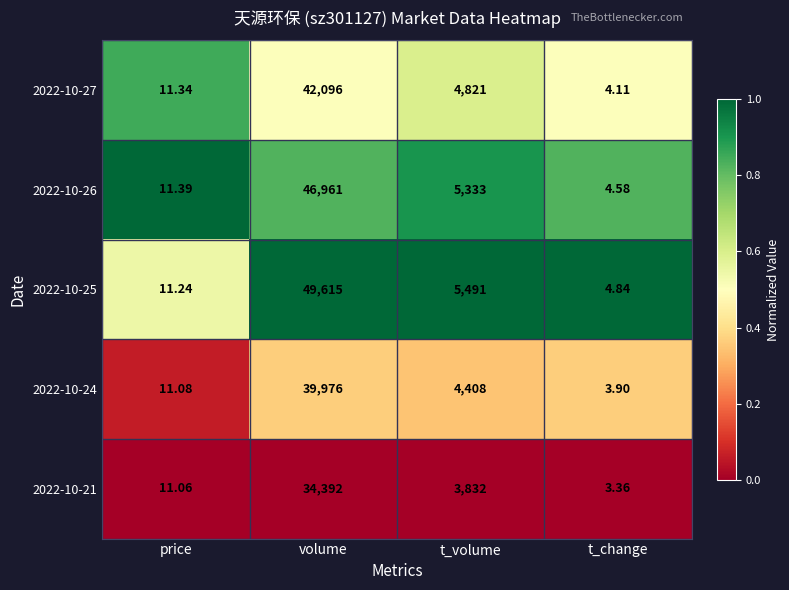

How many distinct data groups are displayed?

5